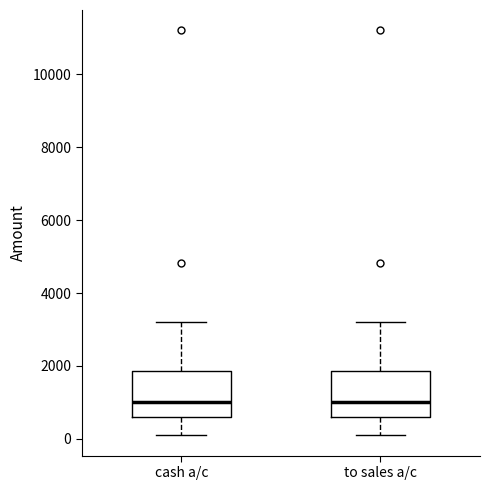

Reading left to right, read every box against the y-axis: the position of its median line, the range the box covers, and the ends of its whiskers. The values are not printed on the chart, so give them approximately, as read against the axis.

cash a/c: median 1000, box 600 to 1800, whiskers 200 to 3200
to sales a/c: median 1000, box 600 to 1800, whiskers 200 to 3200